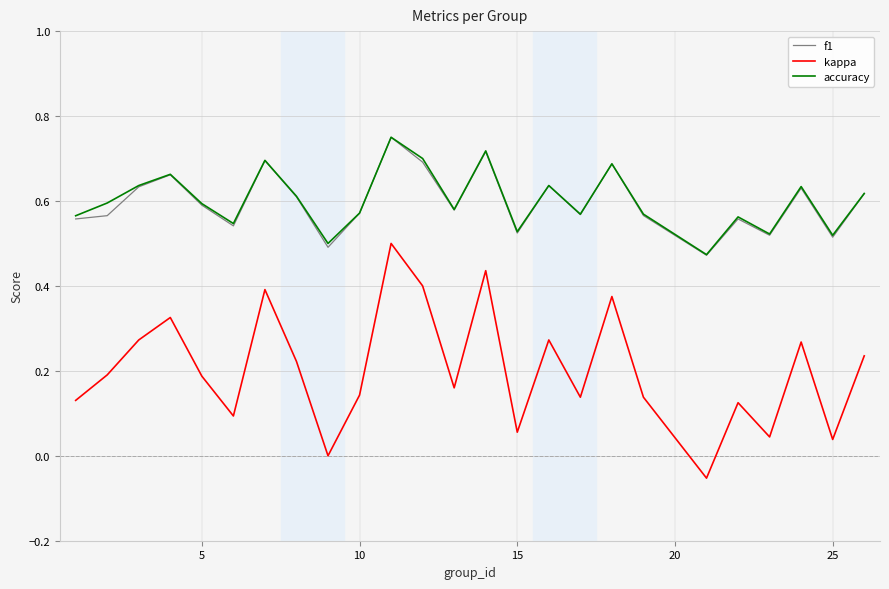

True or false: f1 has more than 2 points higher than both neighbors.

True